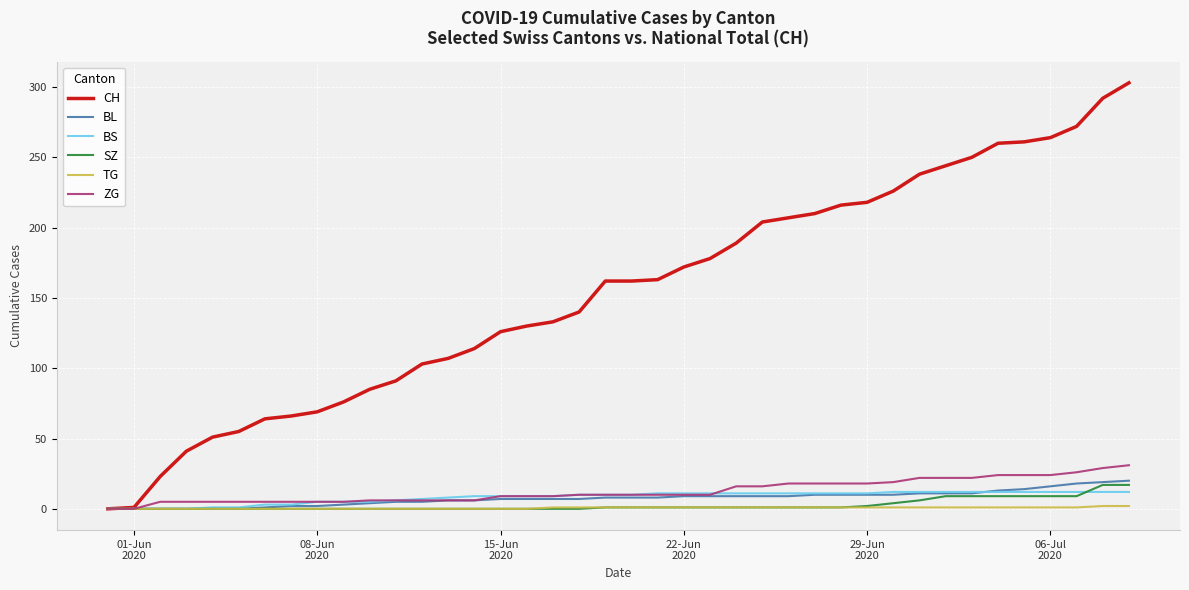

Which series has the largest total across all categories?

CH